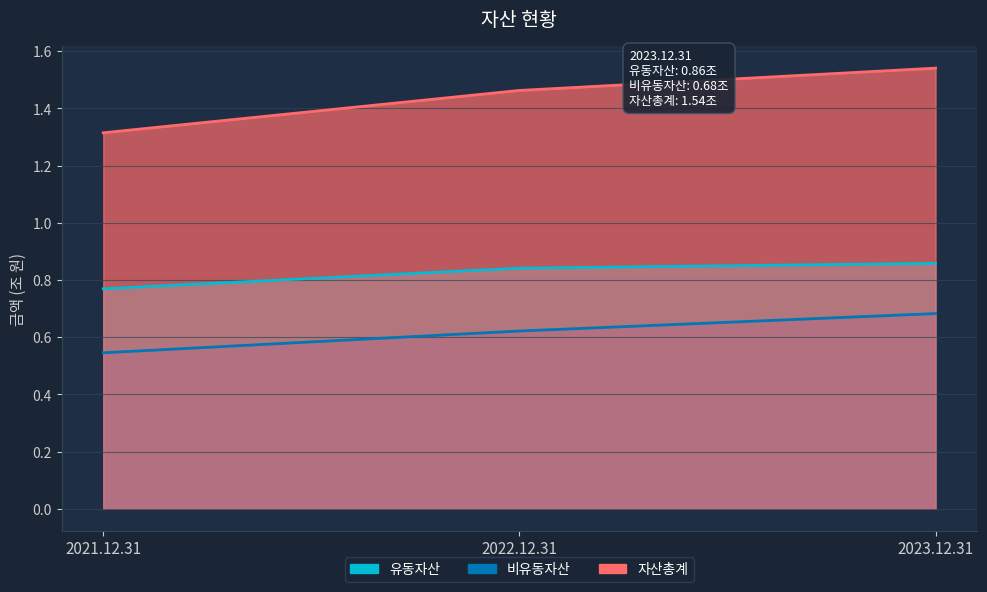

Is it true that 비유동자산 equals 0.6 at 2022.12.31?

True